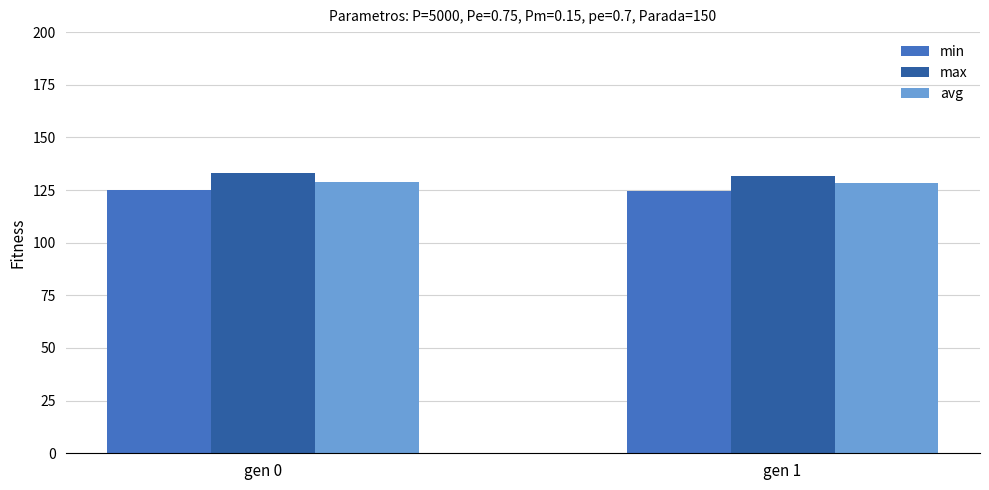

Where does the max series first go above 132?

gen 0